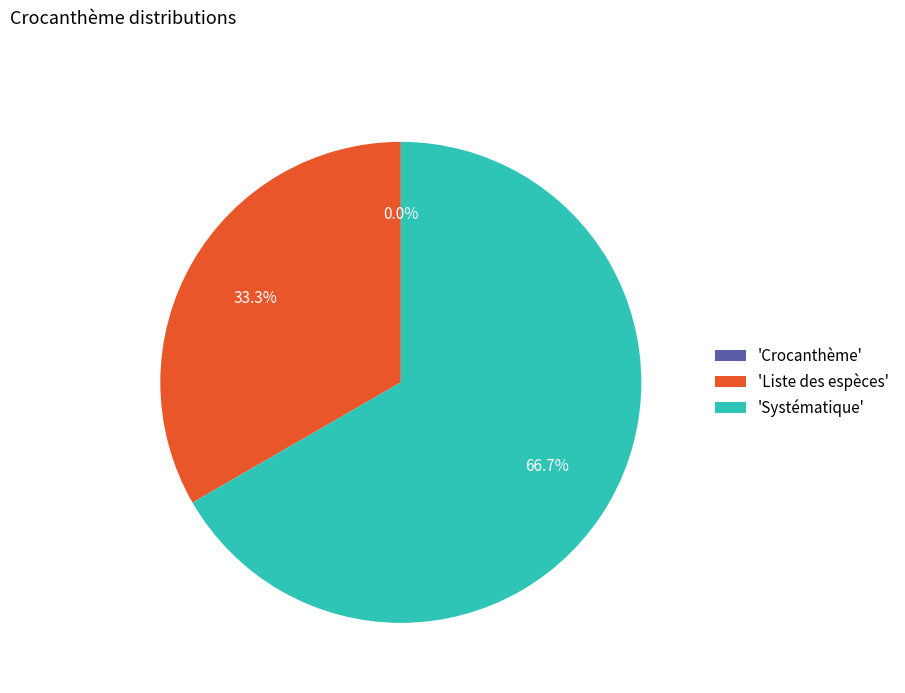

The Liste des espèces slice represents 19% of the pie. True or false?

False